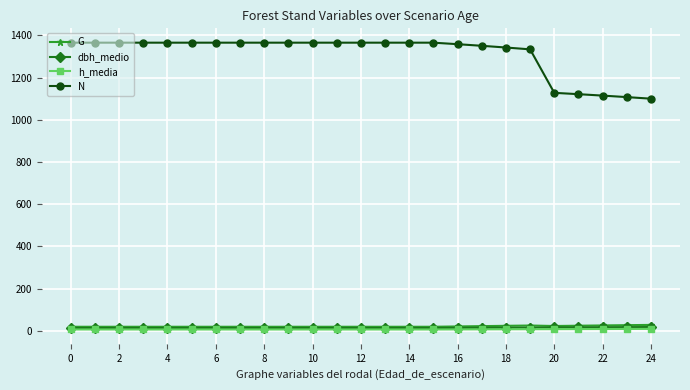

What is the average value of the h_media series?

6.6